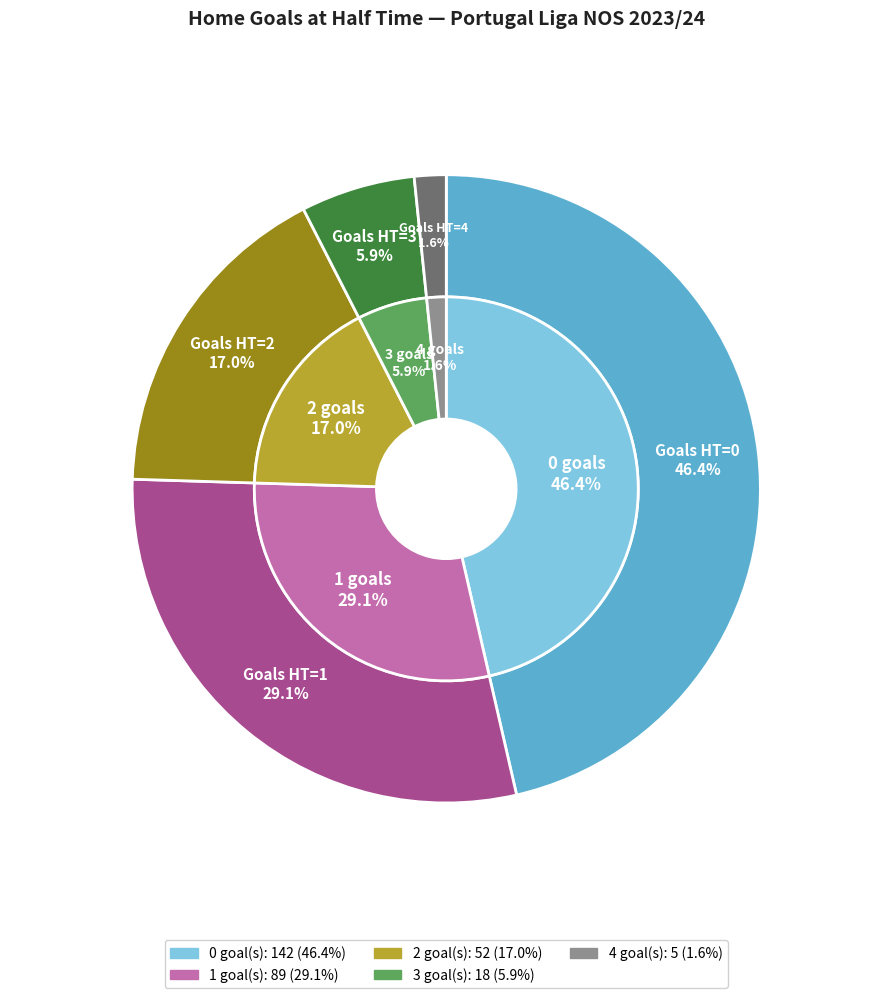

What is the total percentage of 3 and 2?

22.9%